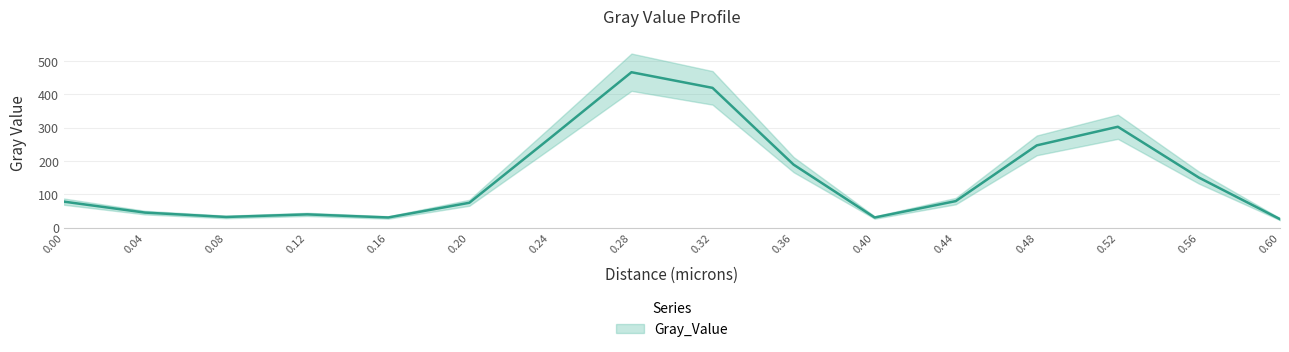

How many values are below 79?

8